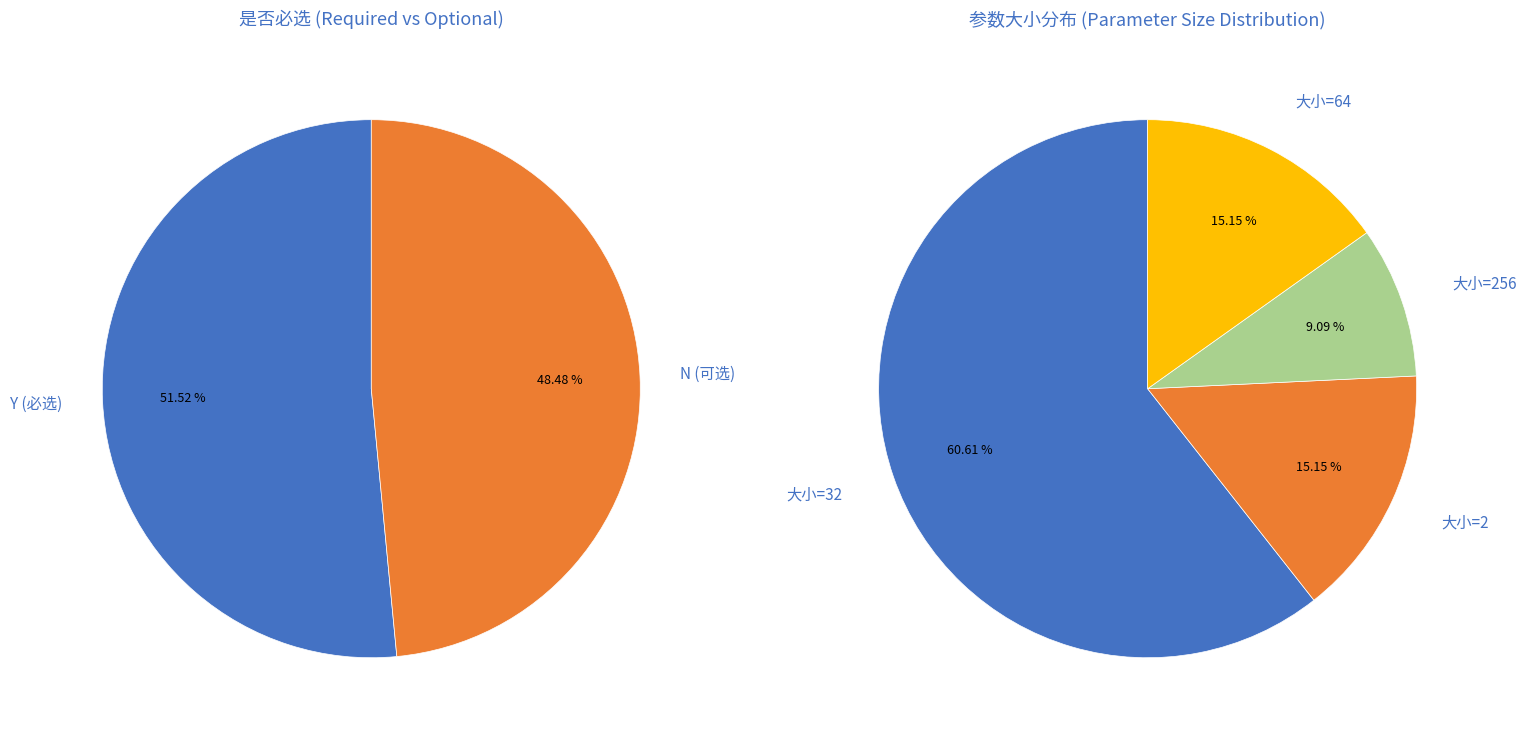

Is 6 the majority of the pie?

No